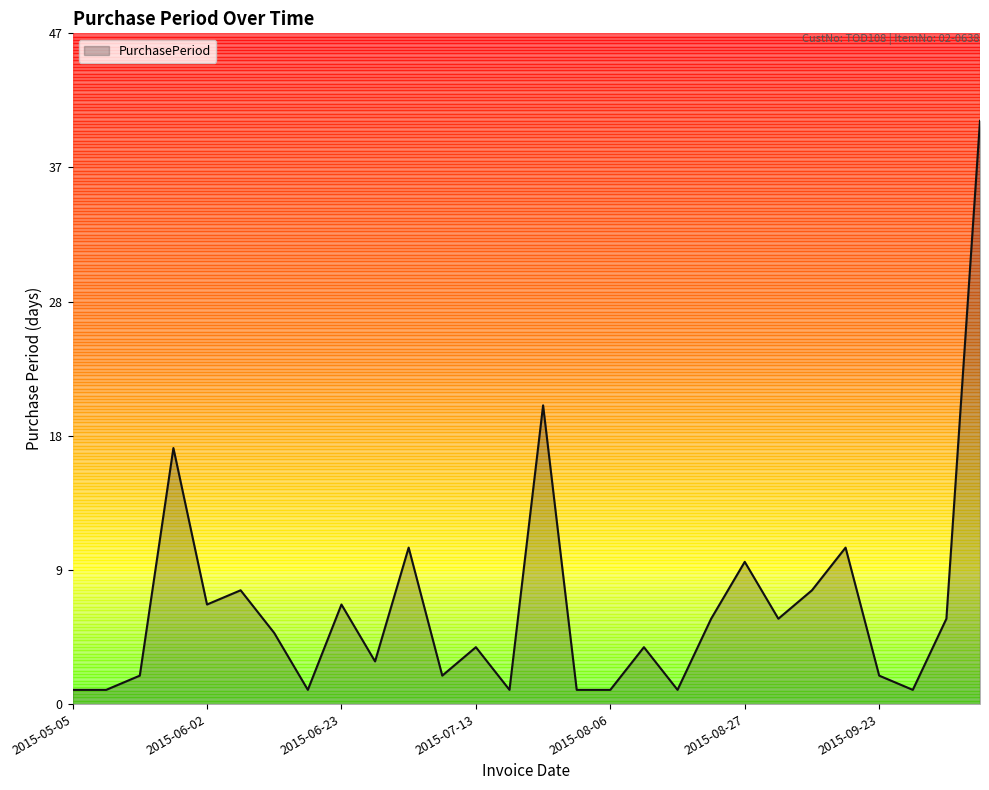

List the labels in order of value, smallest first.

2015-05-05, 2015-05-06, 2015-06-16, 2015-07-14, 2015-08-05, 2015-08-06, 2015-08-11, 2015-09-24, 2015-05-08, 2015-07-09, 2015-09-23, 2015-06-26, 2015-07-13, 2015-08-10, 2015-06-15, 2015-08-17, 2015-09-02, 2015-09-30, 2015-06-02, 2015-06-23, 2015-06-10, 2015-09-10, 2015-08-27, 2015-07-07, 2015-09-21, 2015-05-26, 2015-08-04, 2015-11-10